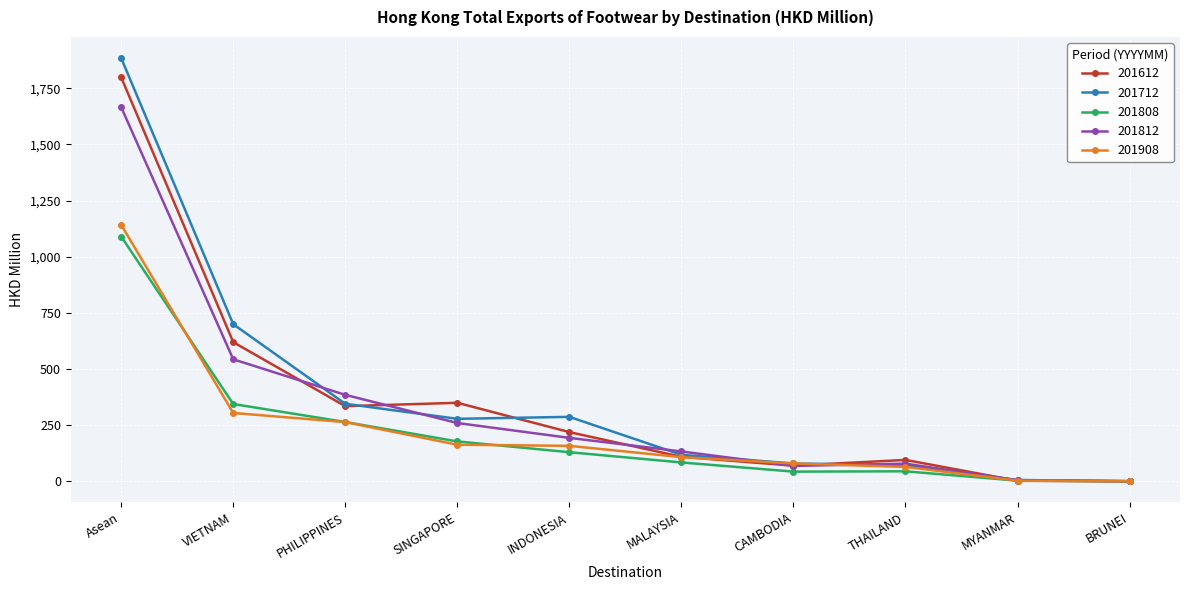

What value does the 201808 series have at Asean?

1089.9